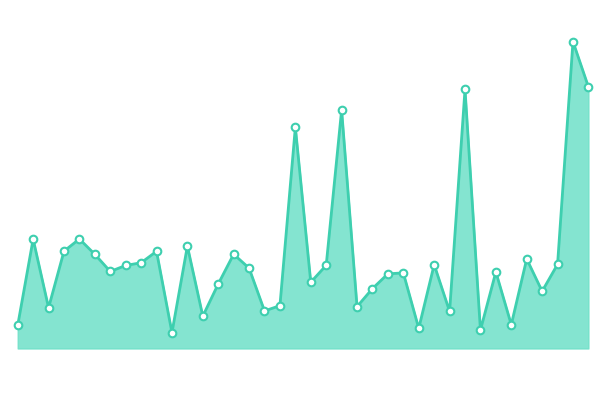

How many lines are shown in the chart?

1